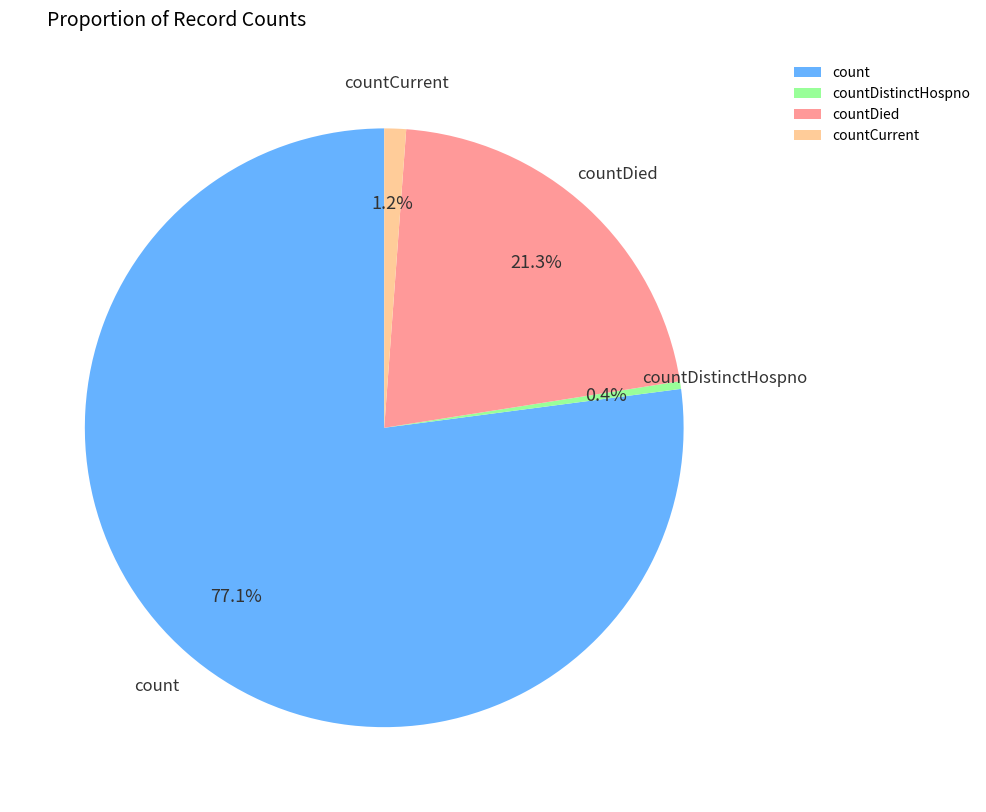

Rank the categories by value from lowest to highest.

countDistinctHospno, countCurrent, countDied, count